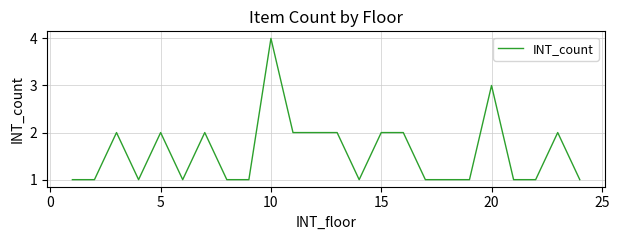

What is the maximum value shown in the chart?

4